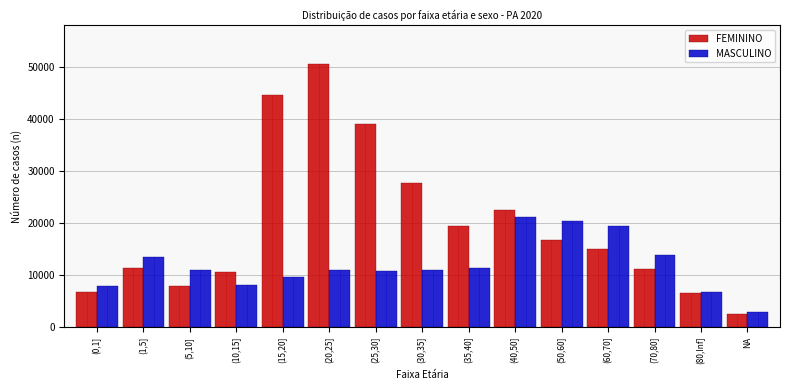

What is the minimum value for MASCULINO?

2955